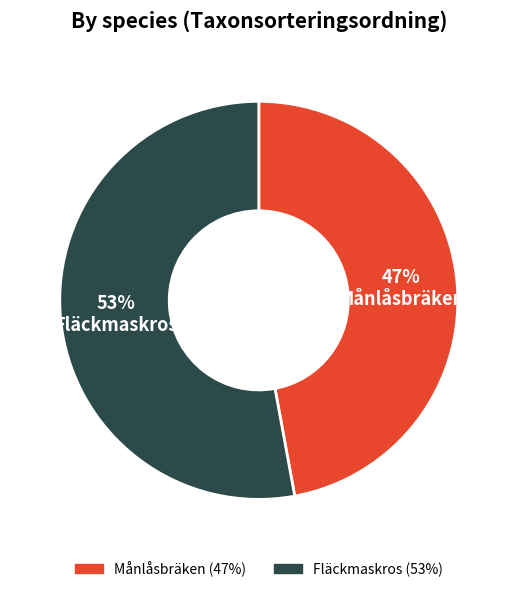

To the nearest percent, what is the difference between the largest and smallest slice percentages?

6%